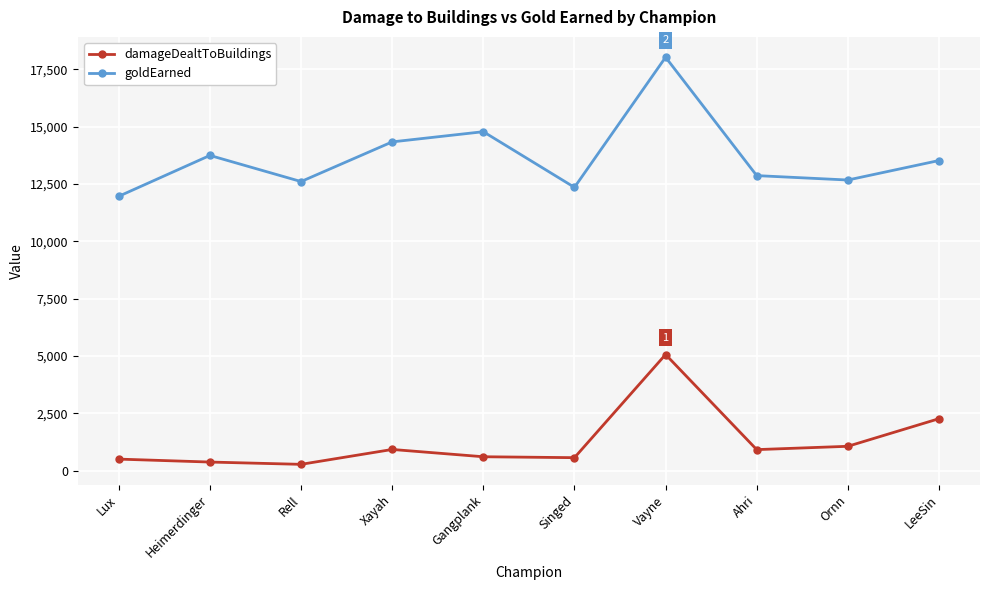

At Heimerdinger, list the series in order from largest to smallest.

goldEarned, damageDealtToBuildings